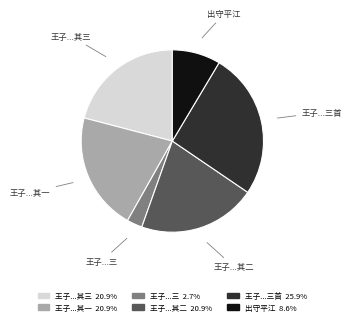

How many slices are in this pie chart?

6